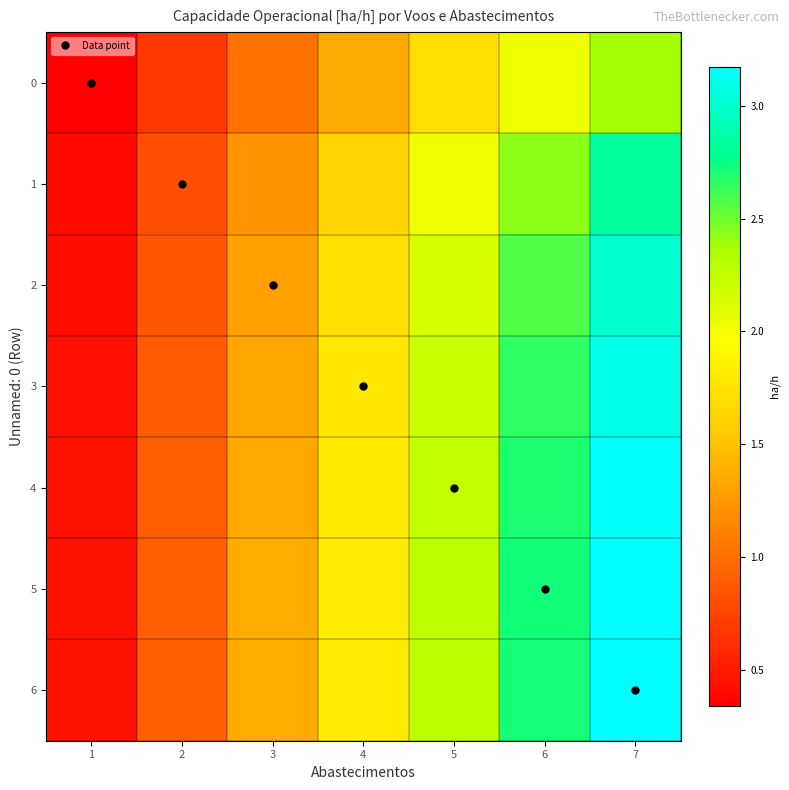

Reading left to right, what are all the values shown in this chart?

0: 1=0.3	2=0.7	3=1.0	4=1.4	5=1.7	6=2.0	7=2.4
1: 1=0.4	2=0.8	3=1.2	4=1.6	5=2.0	6=2.4	7=2.8
2: 1=0.4	2=0.9	3=1.3	4=1.7	5=2.1	6=2.6	7=3.0
3: 1=0.4	2=0.9	3=1.3	4=1.8	5=2.2	6=2.7	7=3.1
4: 1=0.4	2=0.9	3=1.3	4=1.8	5=2.2	6=2.7	7=3.1
5: 1=0.5	2=0.9	3=1.4	4=1.8	5=2.3	6=2.7	7=3.2
6: 1=0.5	2=0.9	3=1.4	4=1.8	5=2.3	6=2.7	7=3.2